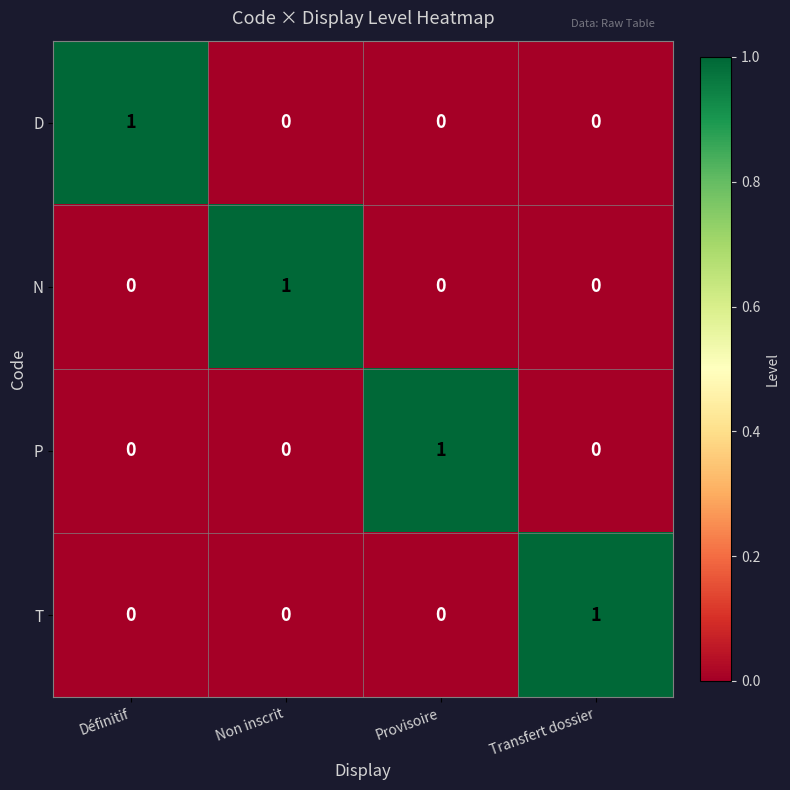

The P series shows 0 at Non inscrit. True or false?

True